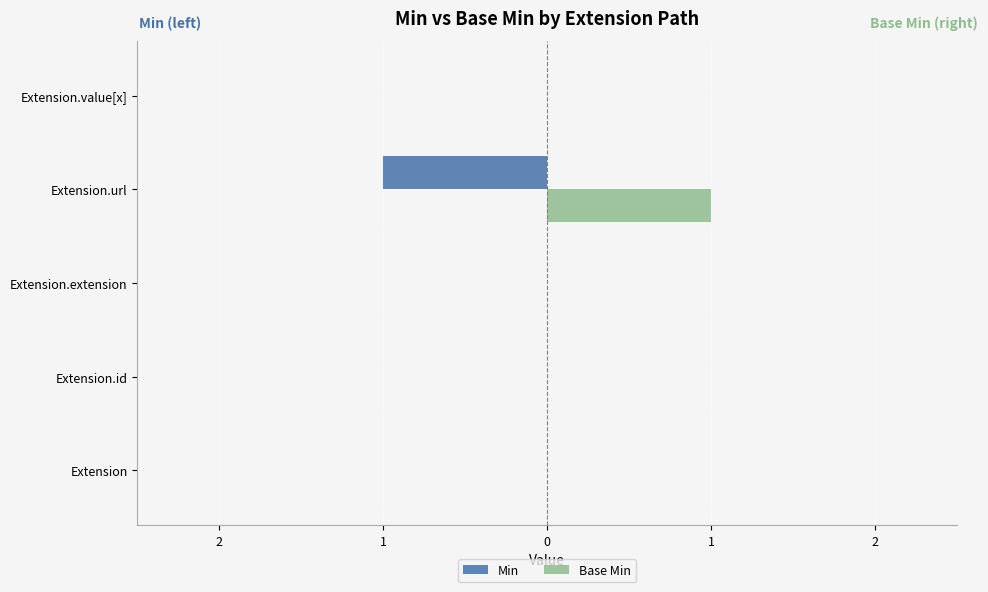

What are all the series names shown in the legend?

Min, Base Min